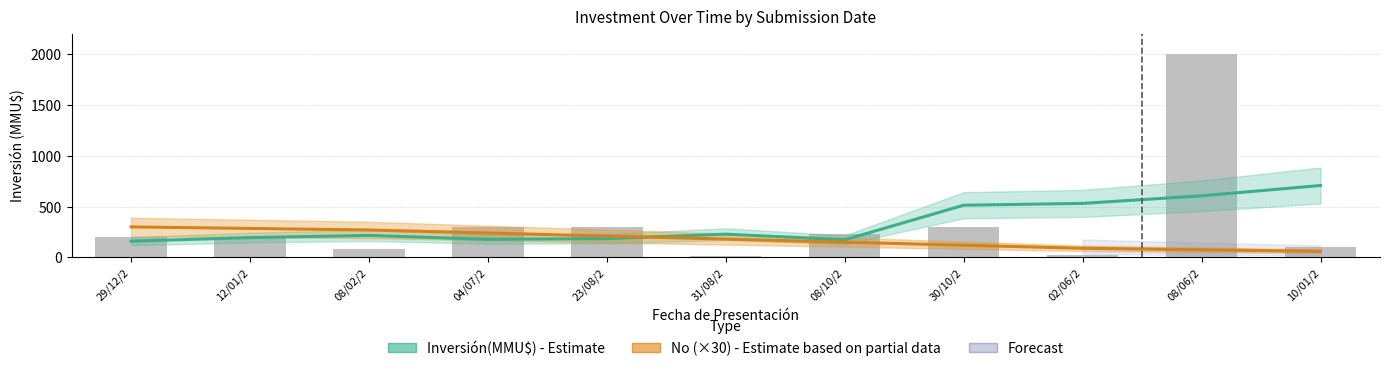

What is the label of the 9th bar from the left?

02/06/2